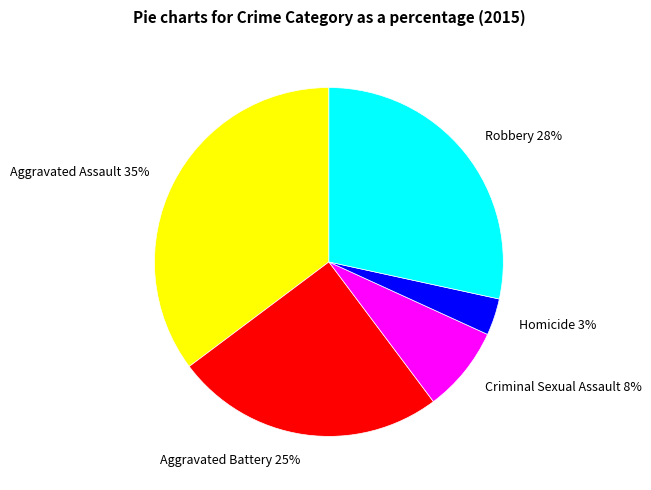

Which has a higher value, Homicide or Aggravated Assault?

Aggravated Assault